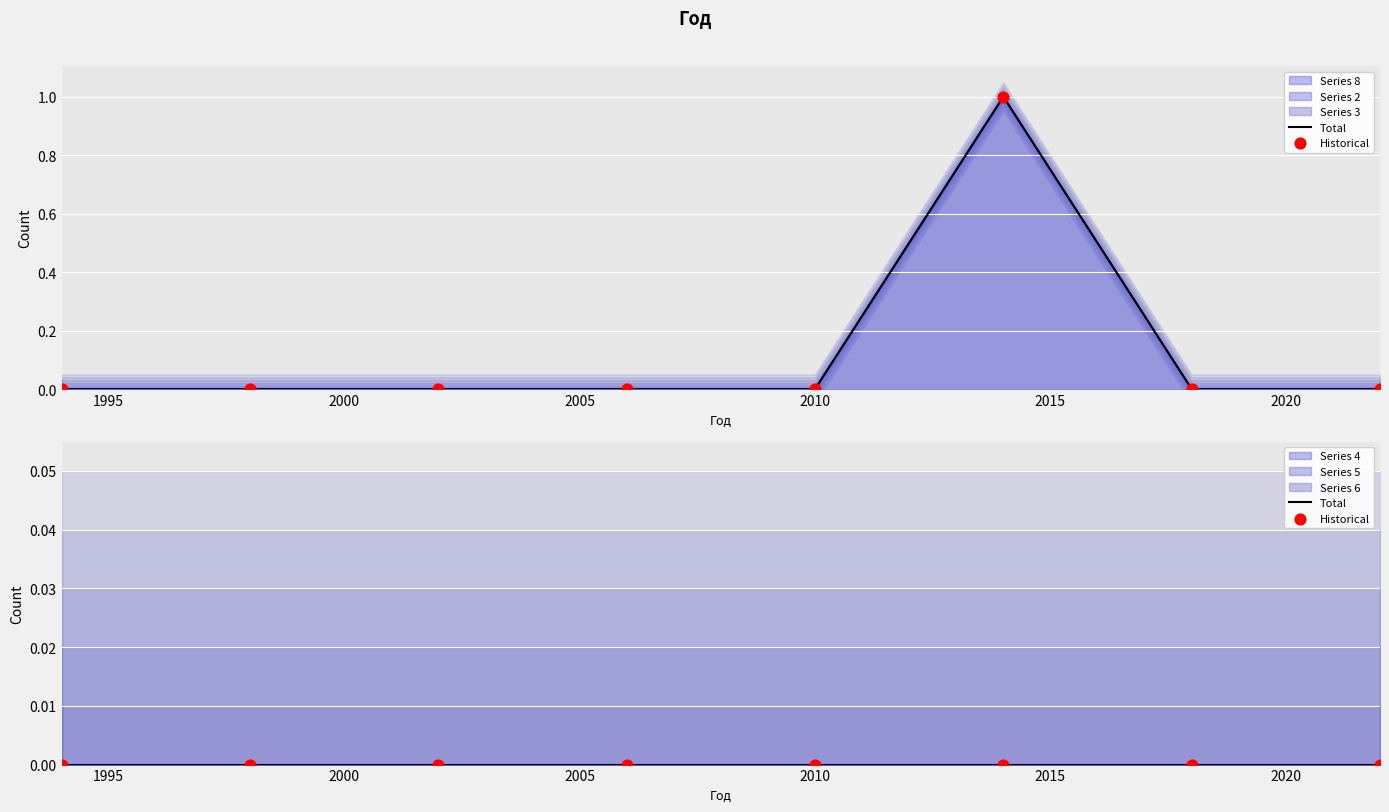

Which series reaches the minimum Y coordinate?

8